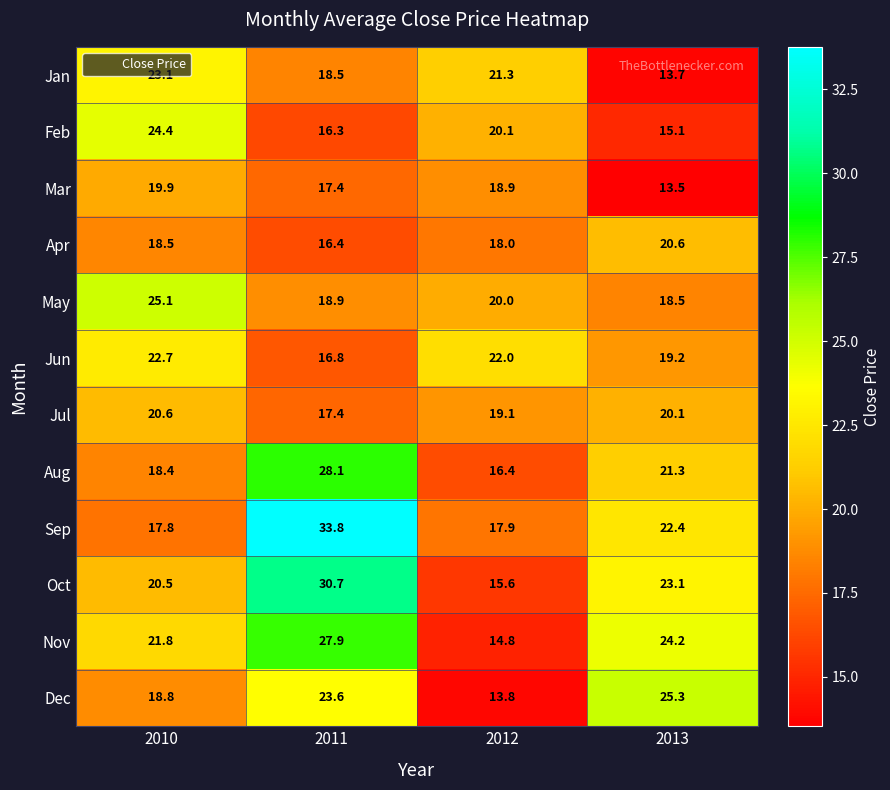

The Nov series shows 21.8 at 2010. True or false?

True